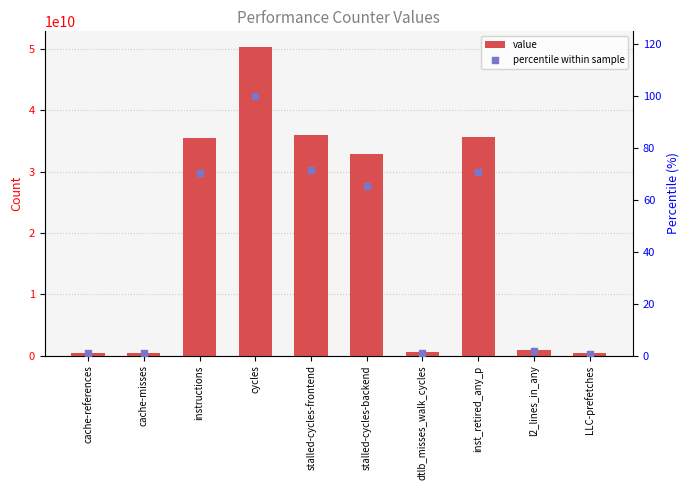

Which series has the largest total across all categories?

value